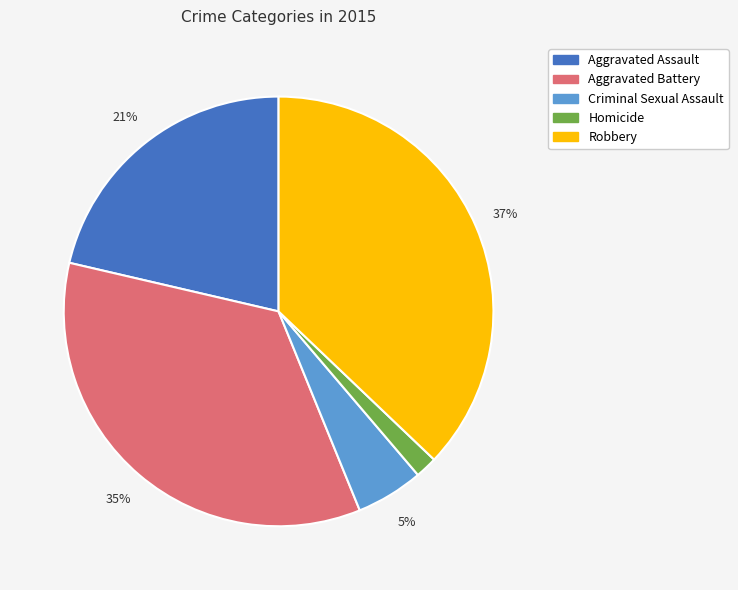

Rank the categories by value from highest to lowest.

Robbery, Aggravated Battery, Aggravated Assault, Criminal Sexual Assault, Homicide